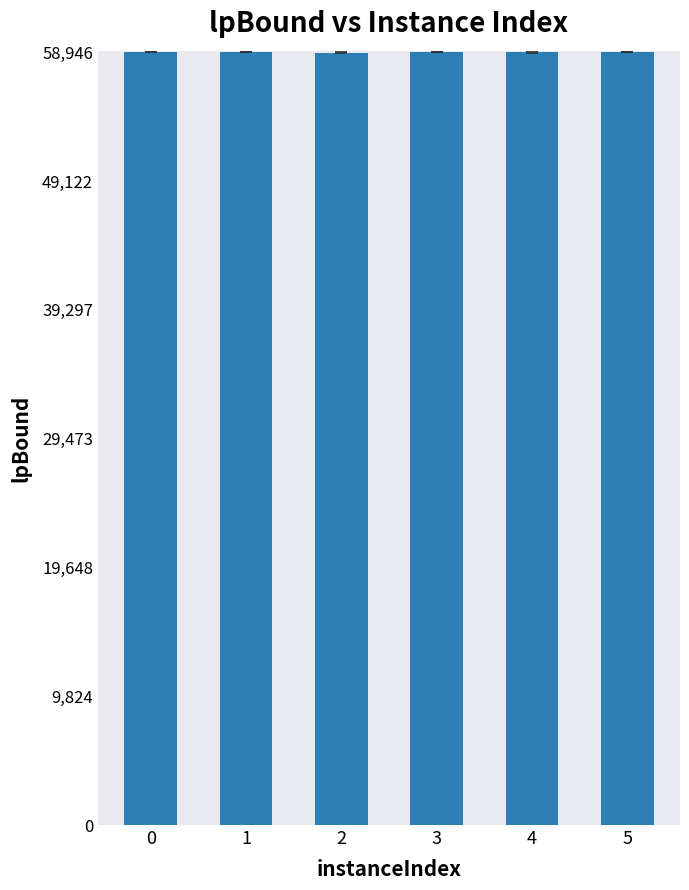

Approximately how many times larger is the value at 1 compared to 2?

1.0